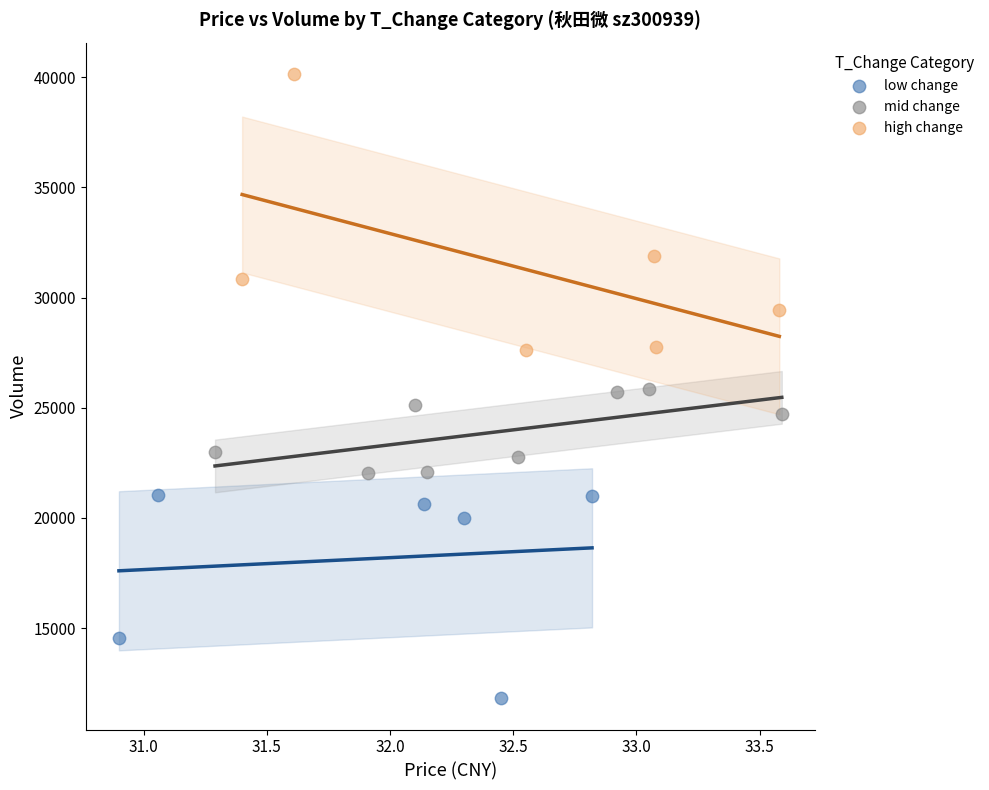

Which series contains the highest Y value?

high change